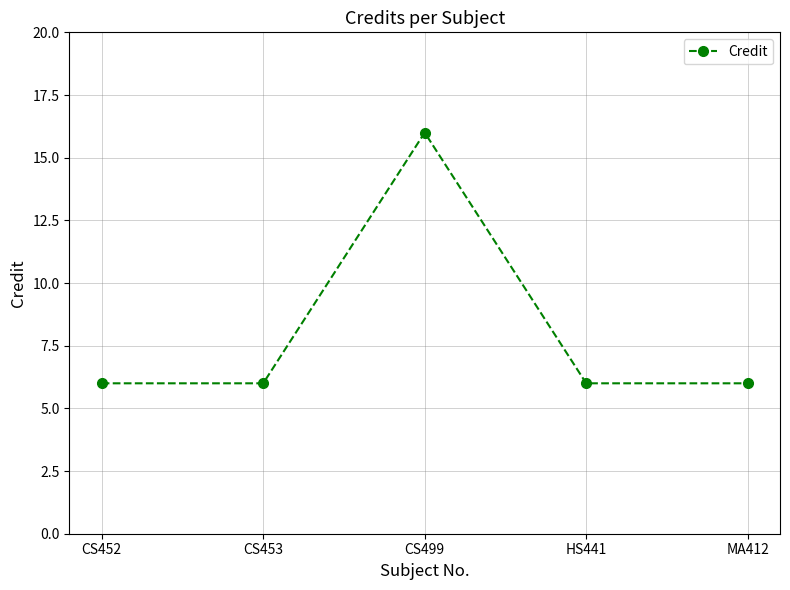

How many data points does each series have?

5